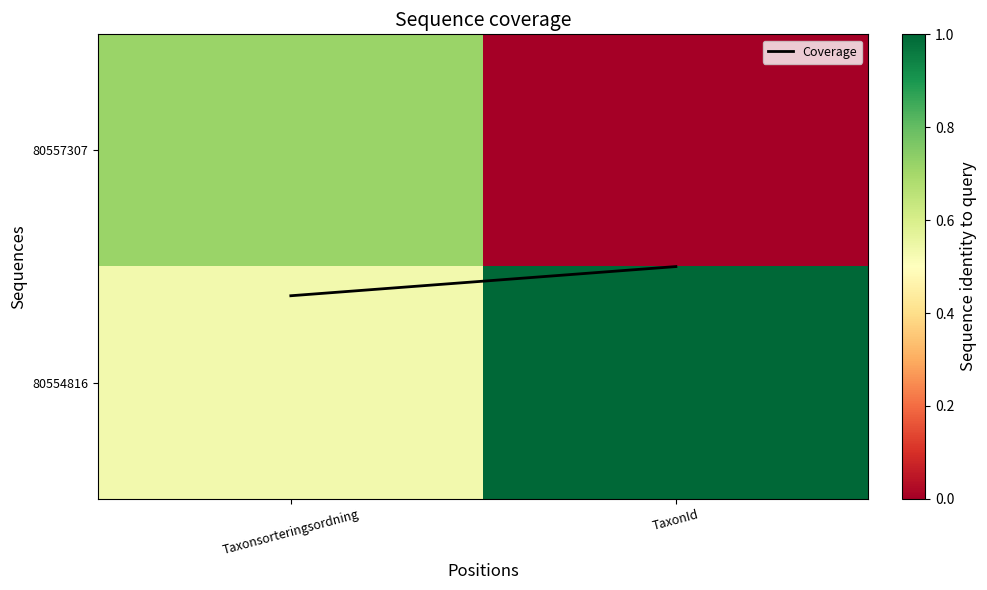

Which series has the largest range (max minus min)?

80557307